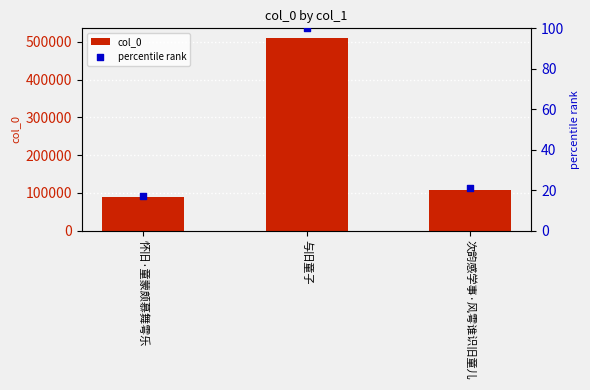

Which series contains the highest Y value?

col_0